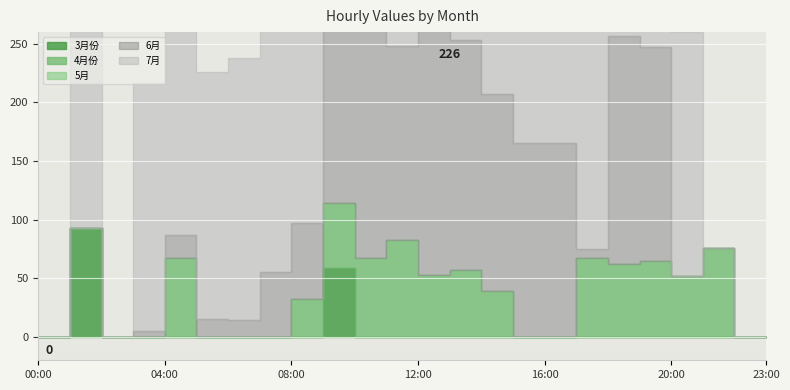

How many lines are shown in the chart?

5